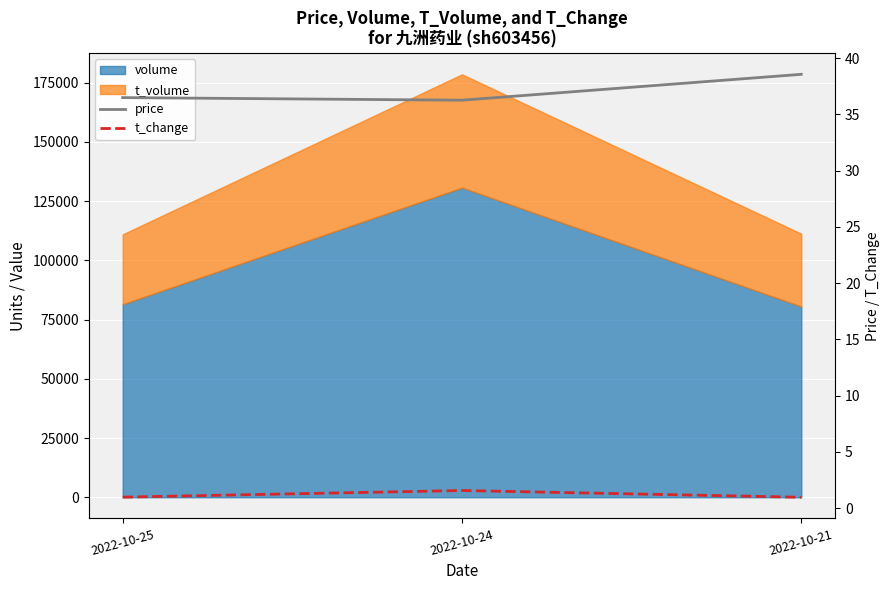

What is the difference between the maximum and minimum values in the t_change series?

0.6